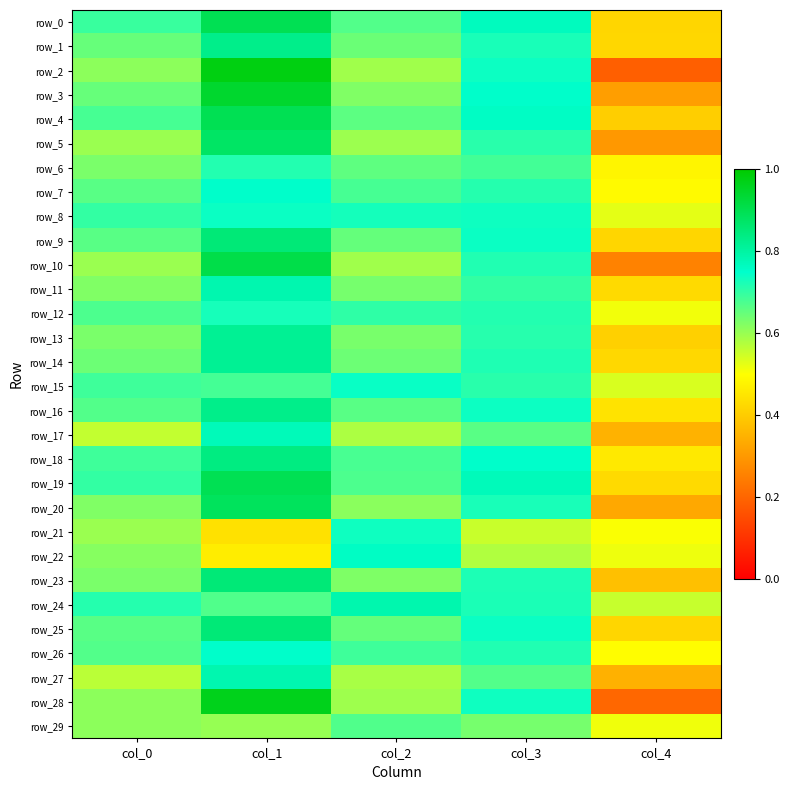

Which category has the lowest value in the row_22 series?

col_1